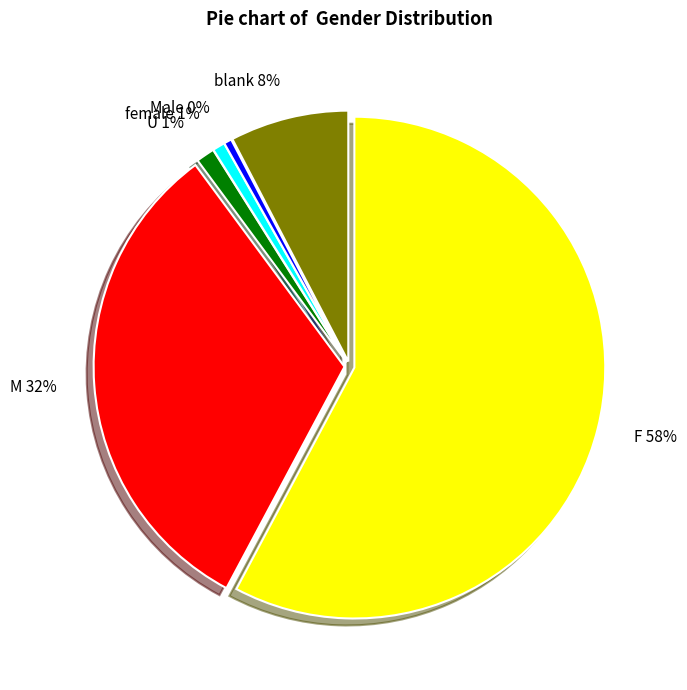

To the nearest percent, what is the difference between the blank 8% and M 32% slice percentages?

24%